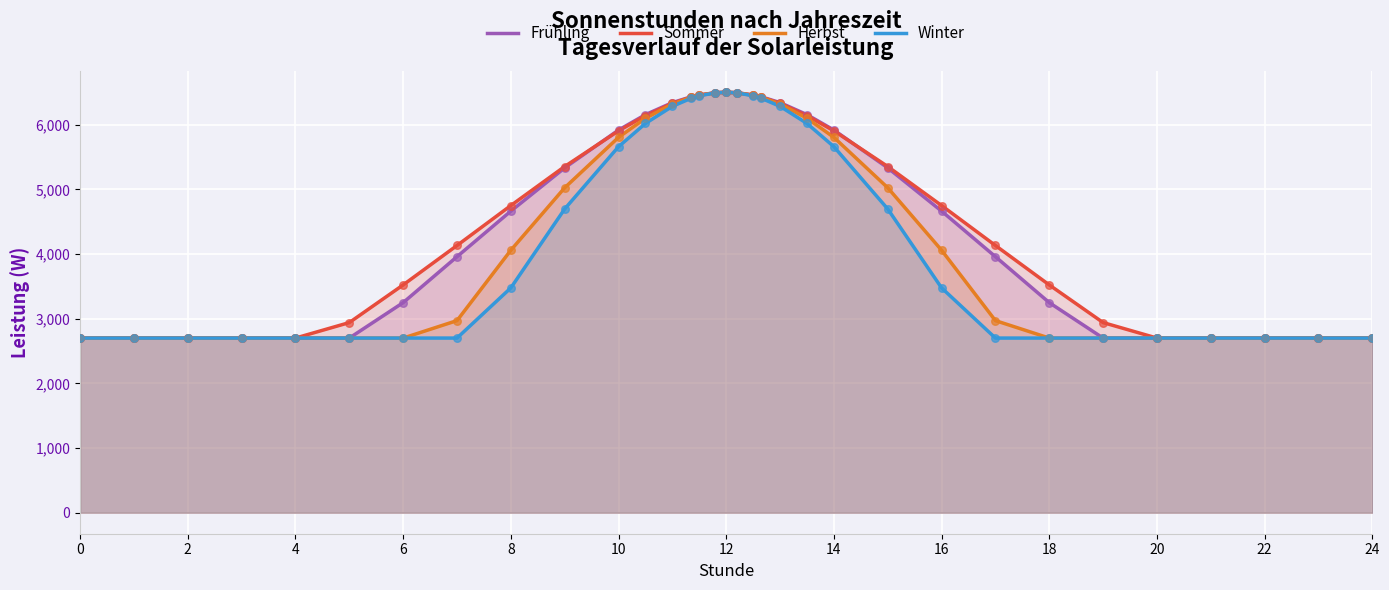

What are all the series names shown in the legend?

Frühling, Sommer, Herbst, Winter